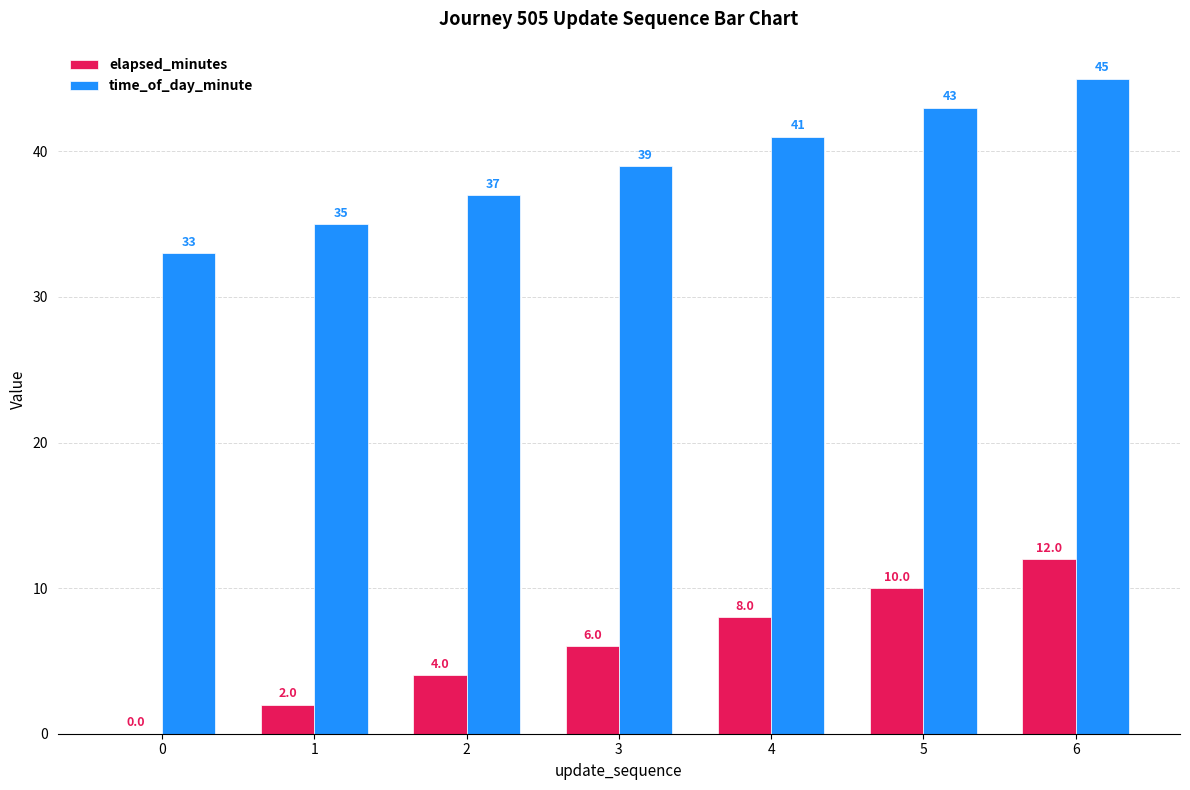

Count the number of categories in the chart.

7